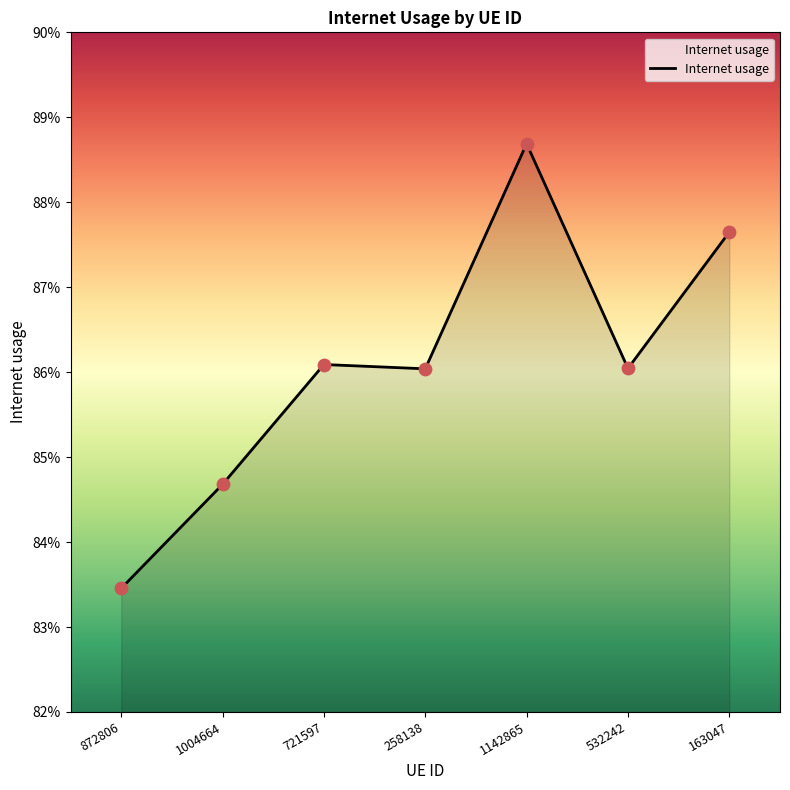

Which has a higher value, 1142865 or 258138?

1142865